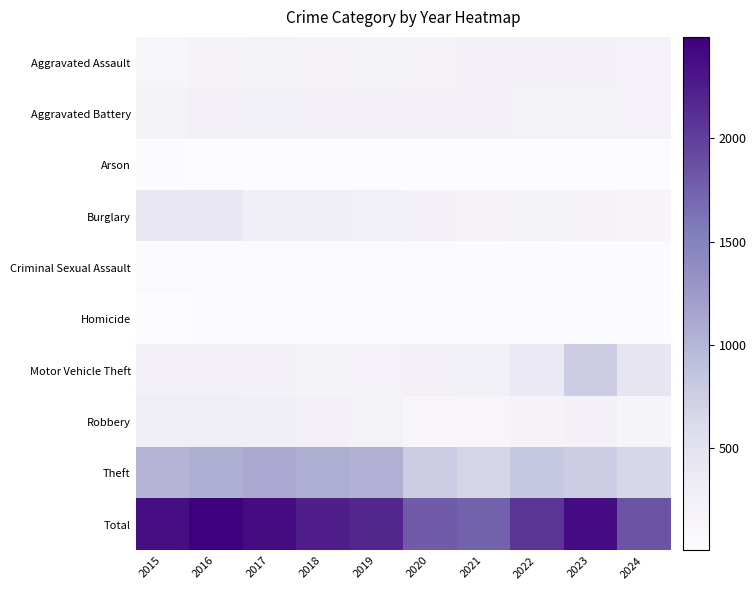

Which series changed the most between 2021 and 2022?

Total